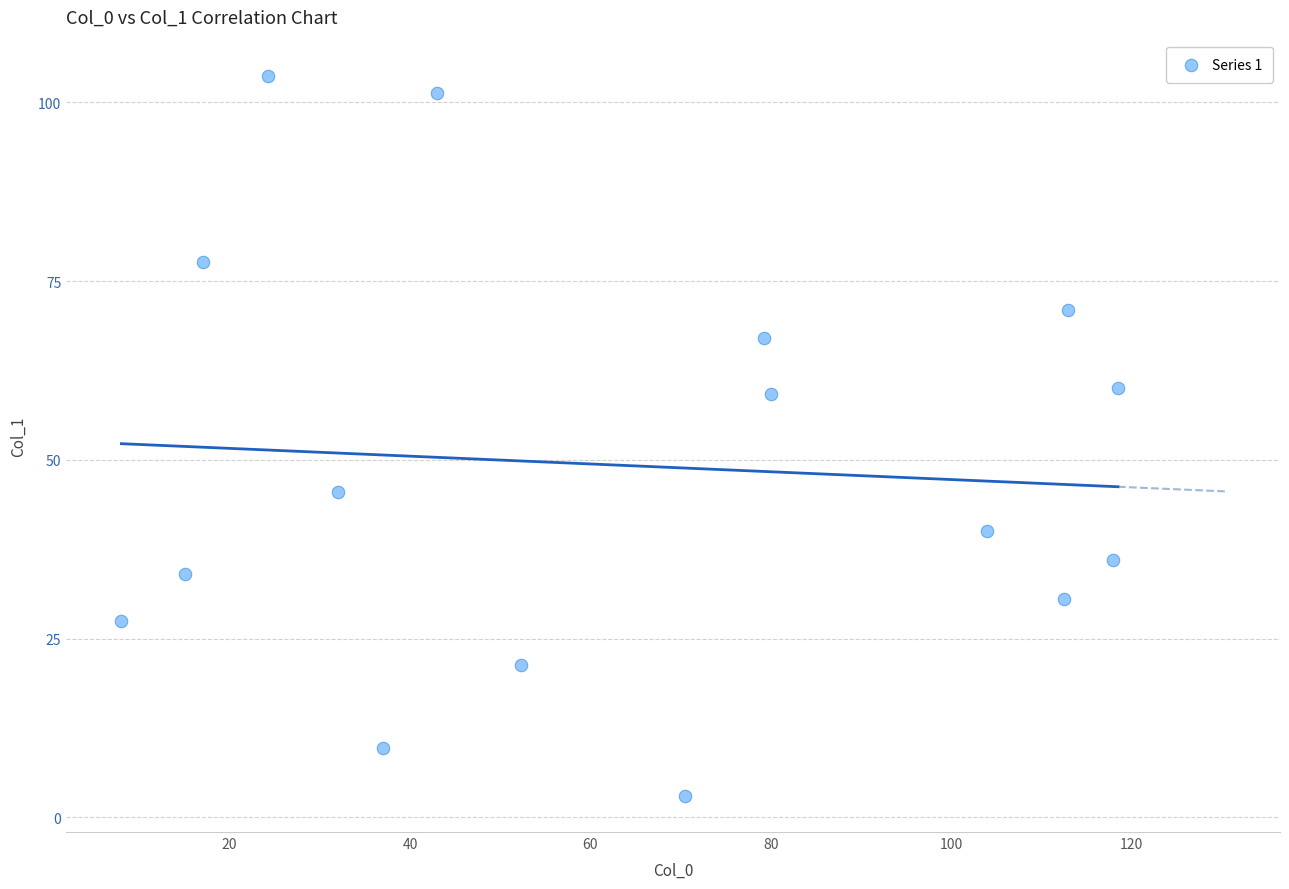

What is the range of X values (max minus min)?

110.5